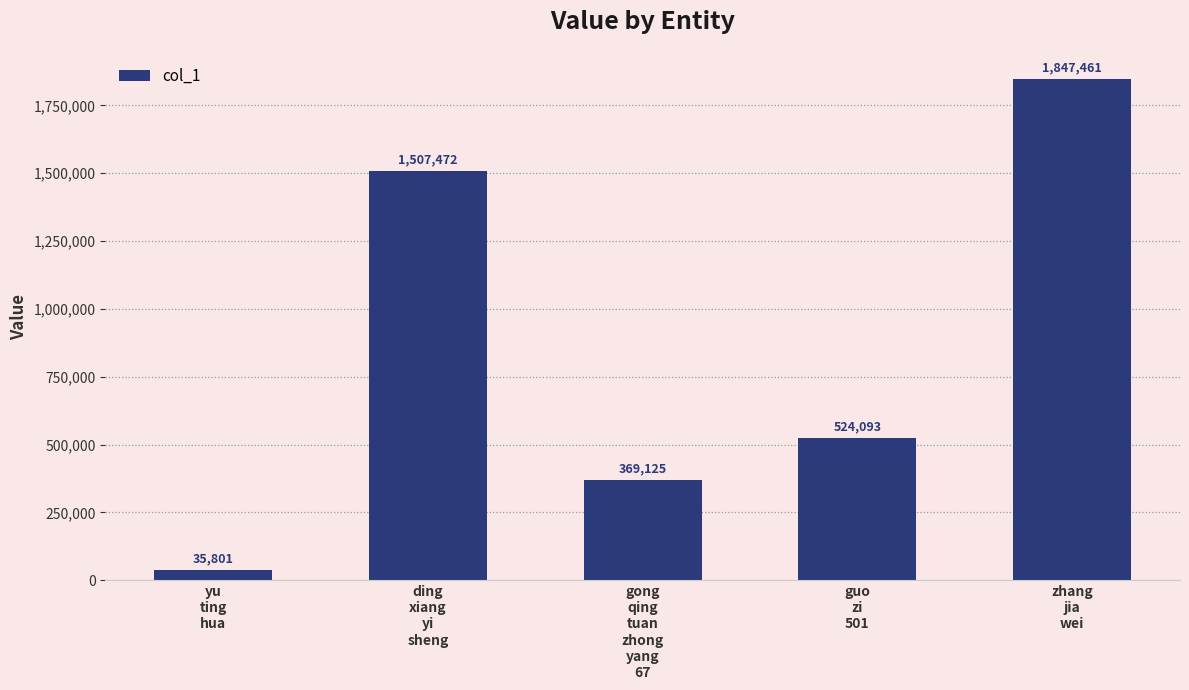

How many bars are there in total?

5